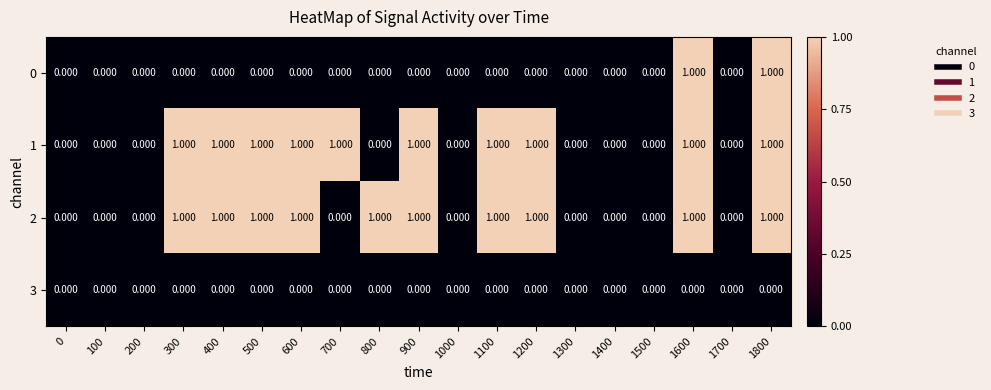

Is the value of 1 at 0 greater than the value of 2 at 1800?

No